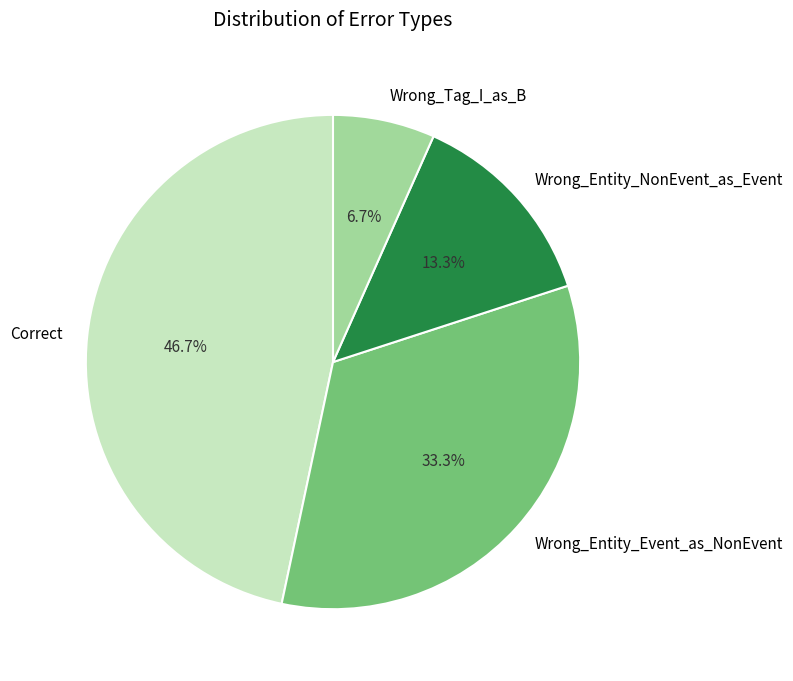

Between Wrong_Entity_Event_as_NonEvent and Wrong_Entity_NonEvent_as_Event, which is larger?

Wrong_Entity_Event_as_NonEvent